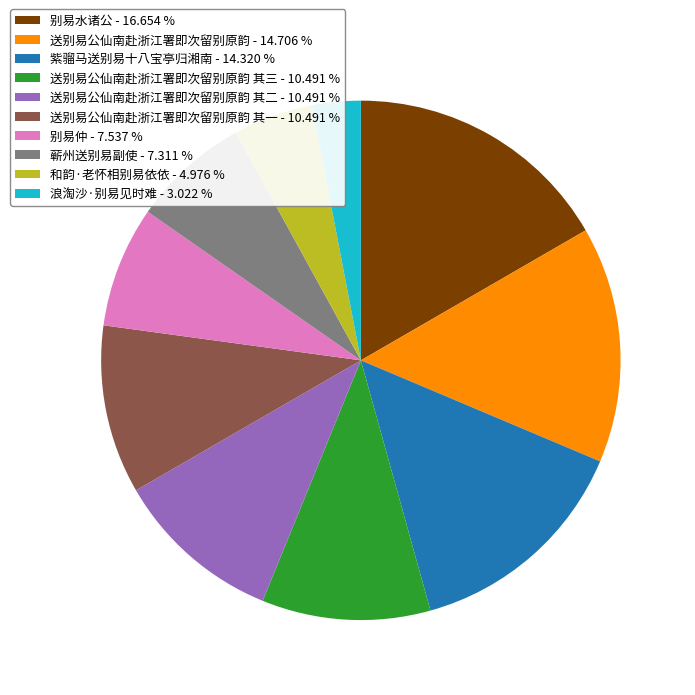

Is there a majority slice in this chart?

No